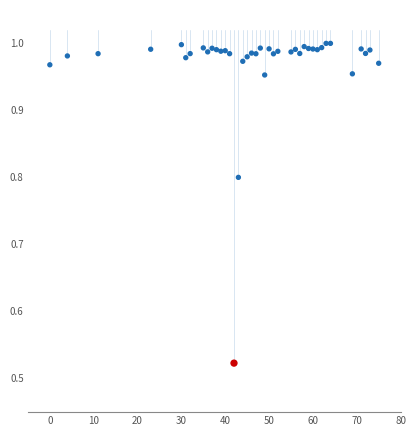

What is the range of X values (max minus min)?

75.0